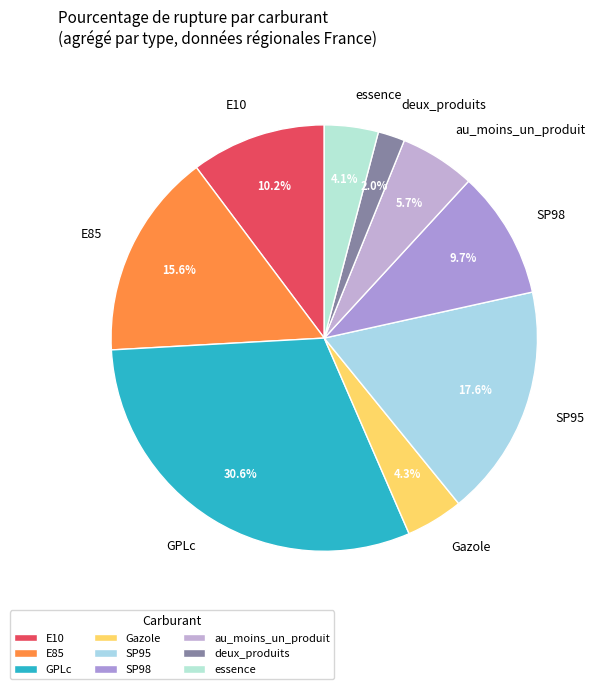

To the nearest percent, what is the average slice percentage?

11%